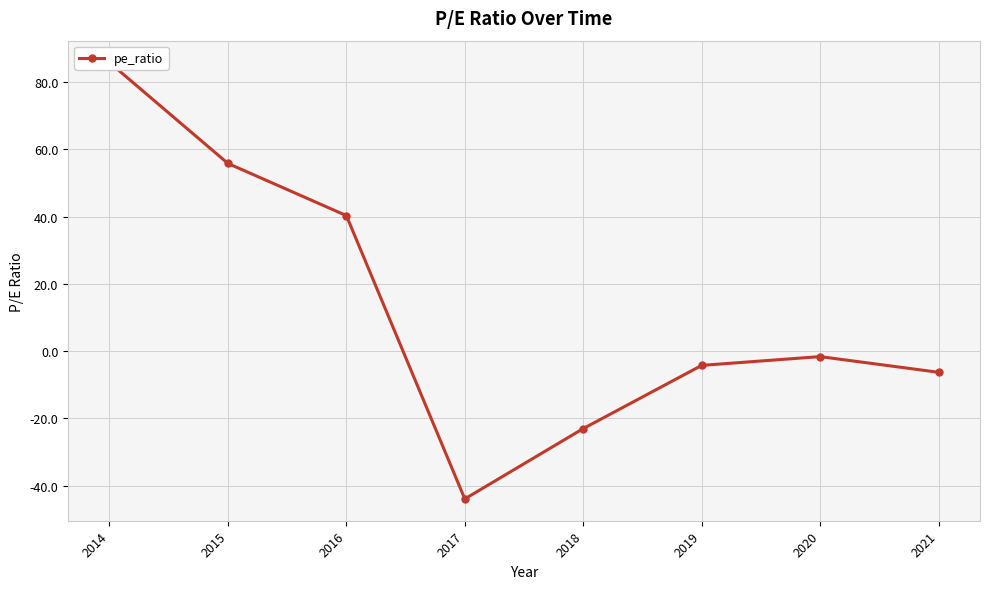

Reading left to right, what are all the values shown in this chart?

85.8	55.8	40.3	-43.9	-23.0	-4.2	-1.6	-6.3